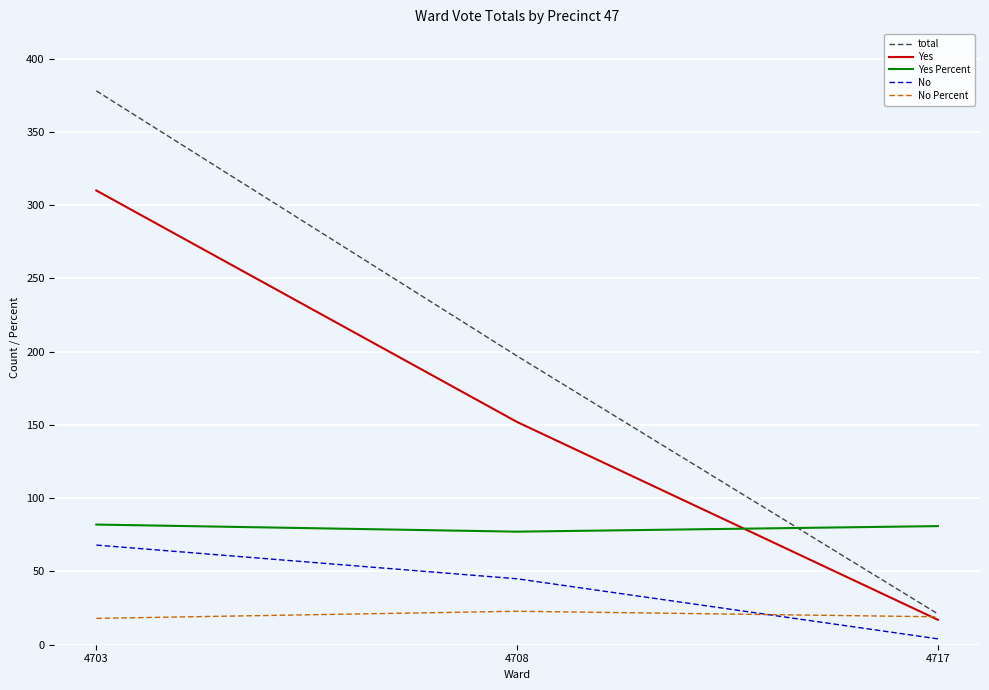

What is the sum of the No Percent values at 4717 and 4703?

37.0